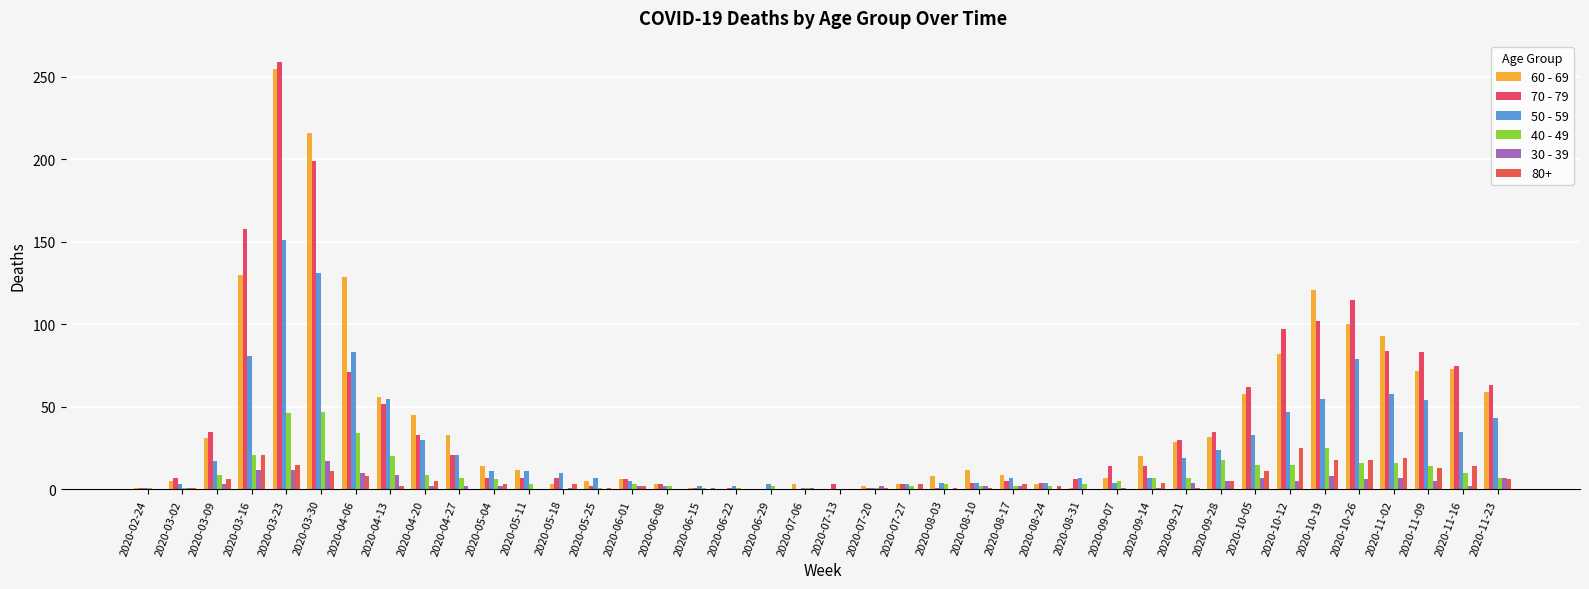

What position from the right is 2020-11-02?

4